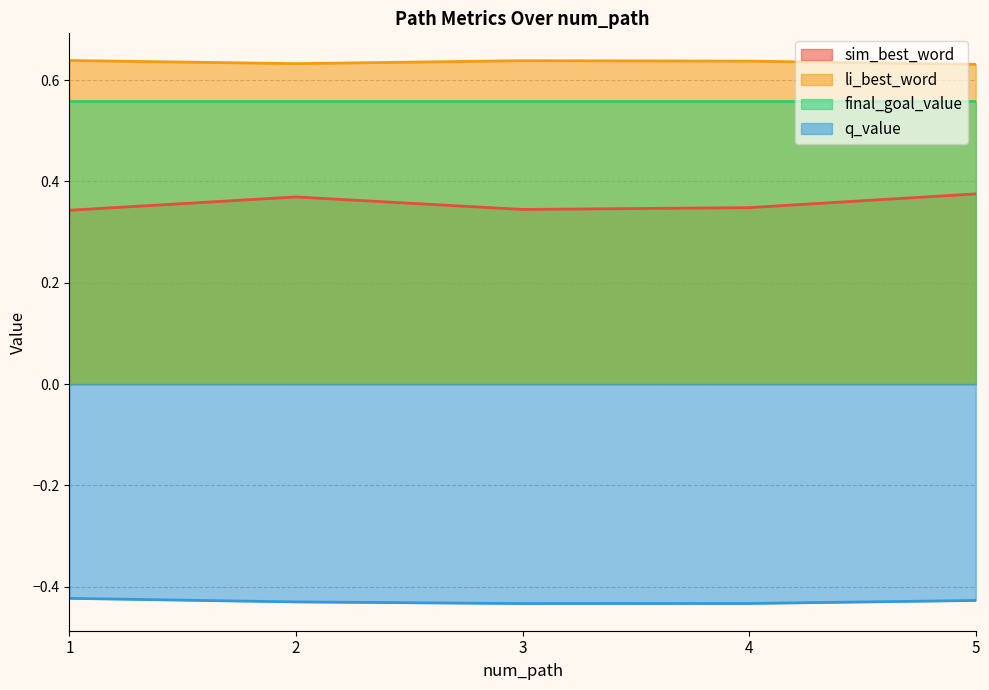

Between 1 and 5, which series saw the biggest shift?

sim_best_word